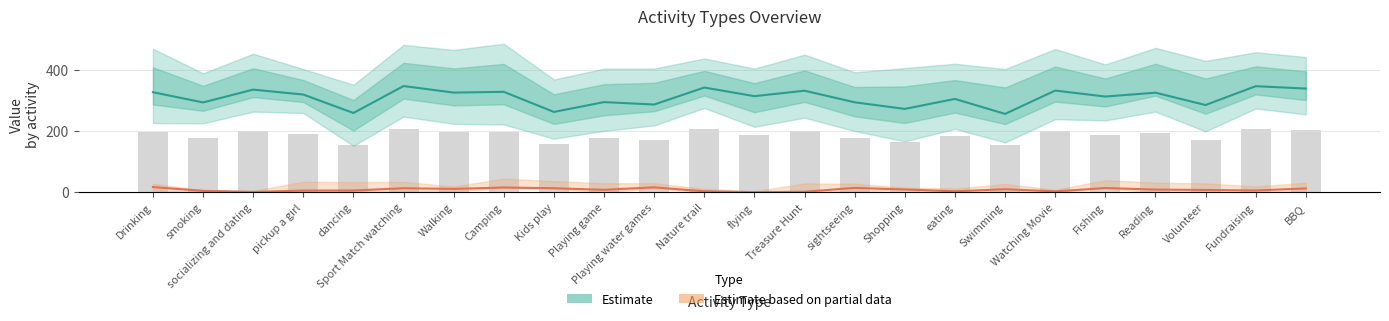

Which has a higher value, flying or sightseeing?

flying